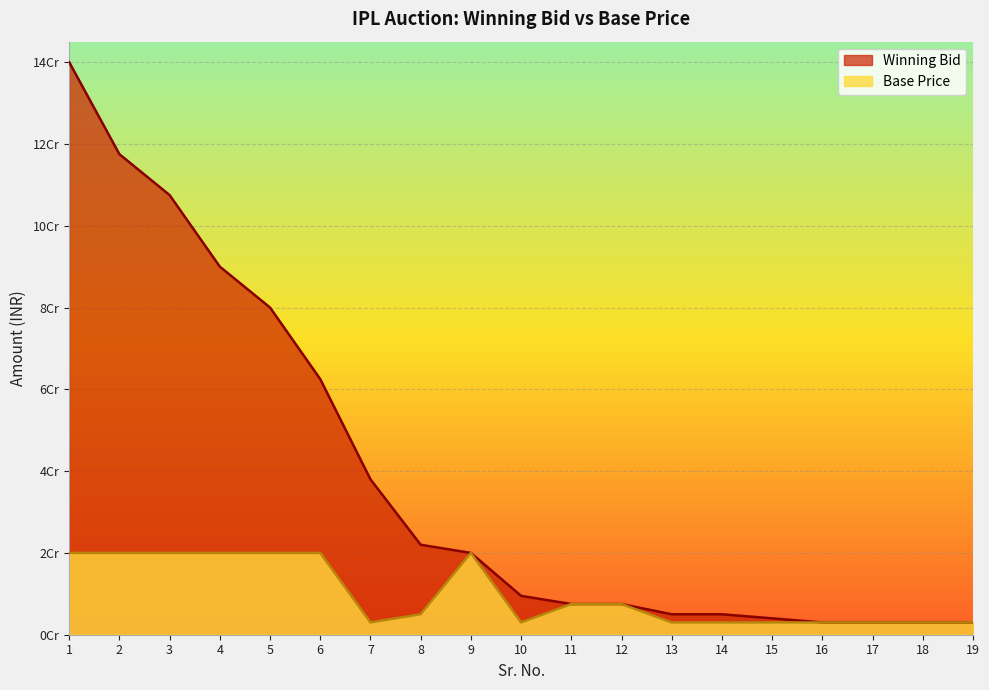

True or false: Winning Bid has more than 0 interior local peaks.

False